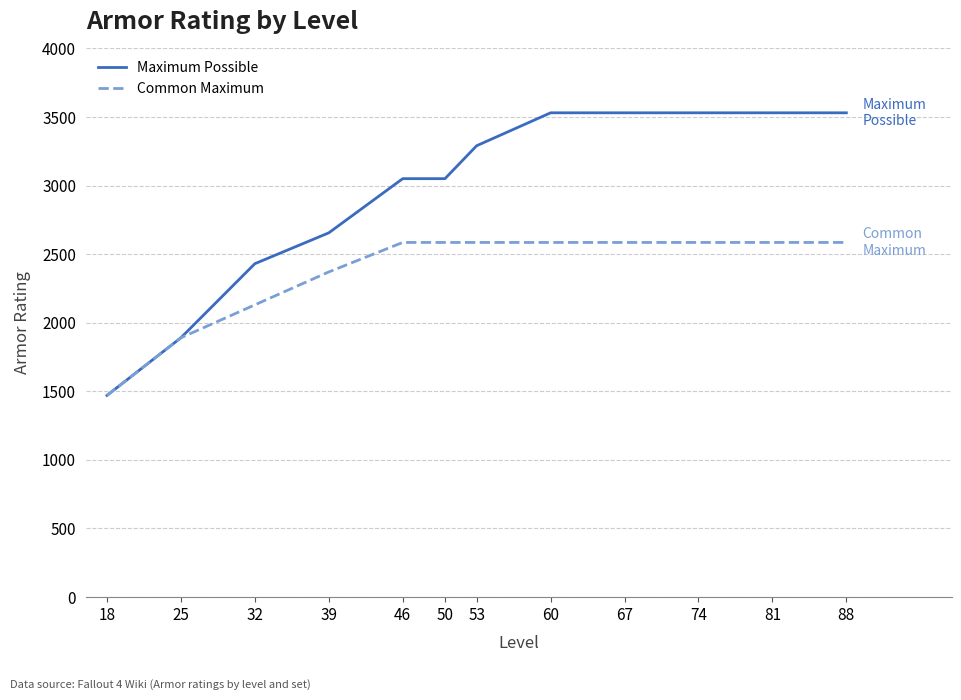

What value does the Maximum Possible series have at 53?

3290